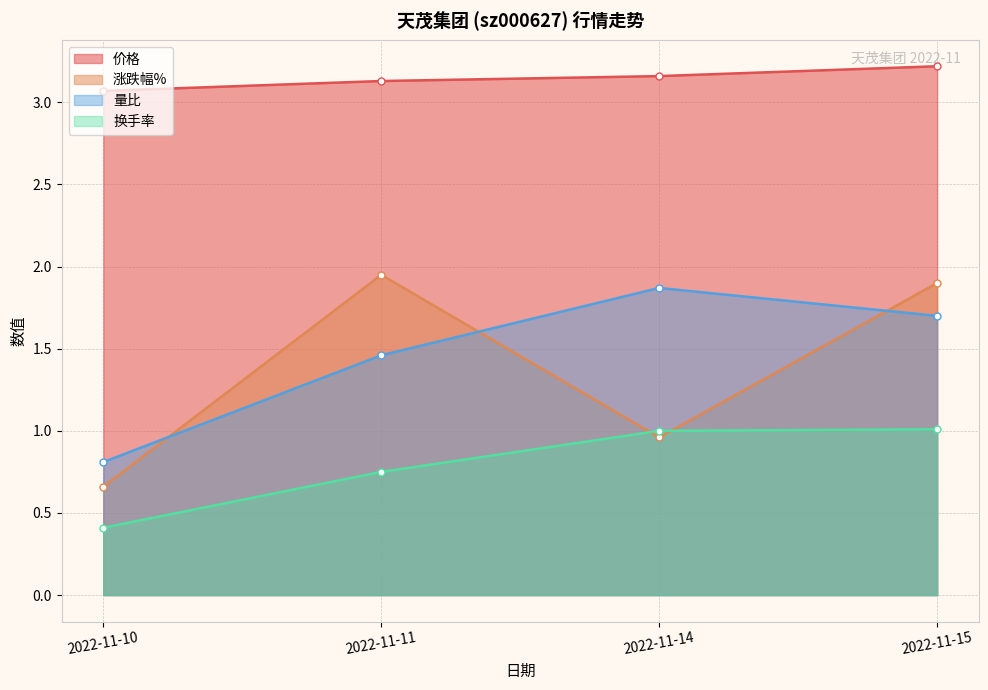

What is the average value of the 价格 series?

3.1